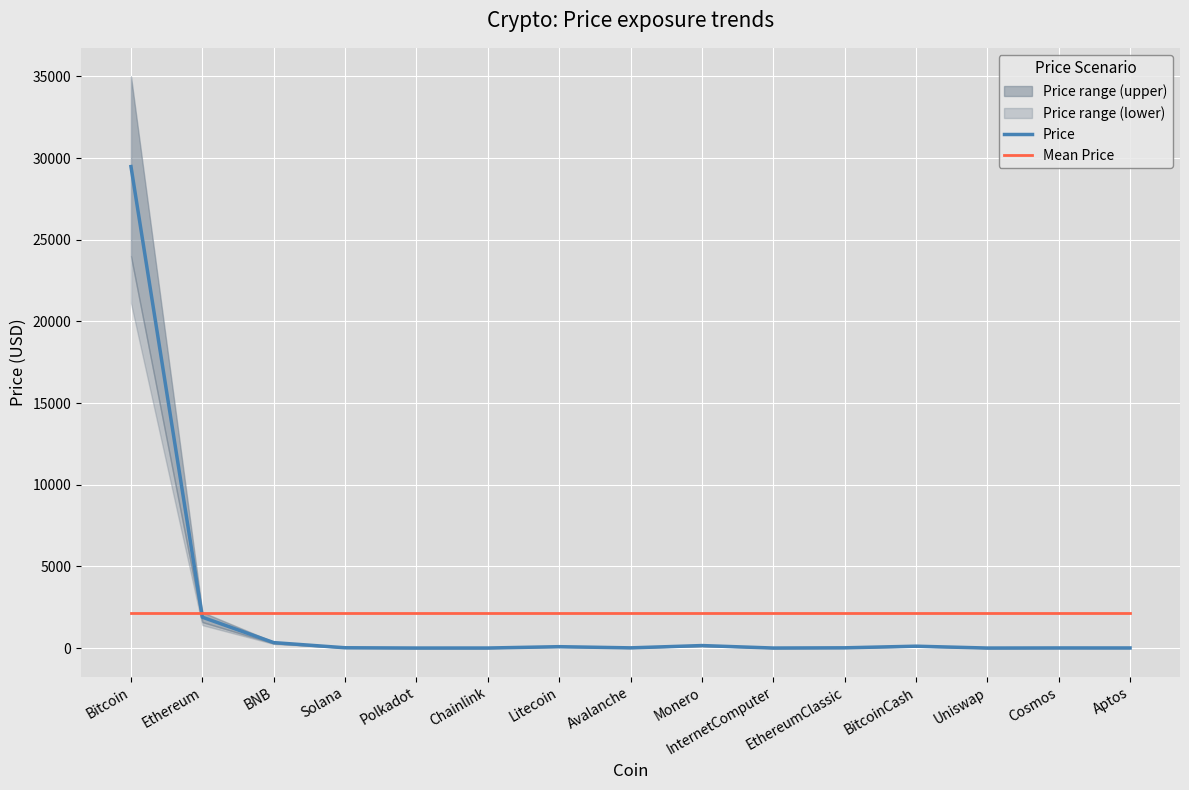

What is the difference between the Price values at Aptos and Solana?

12.6